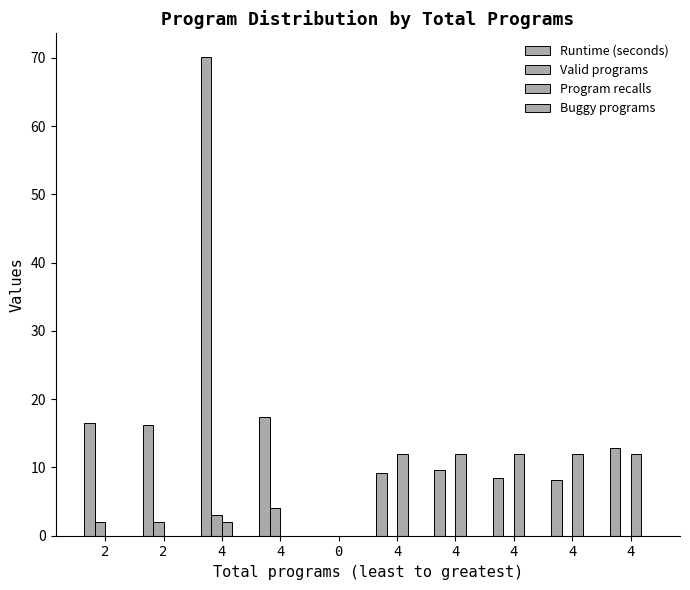

Between 2 and 2, which is larger?

2